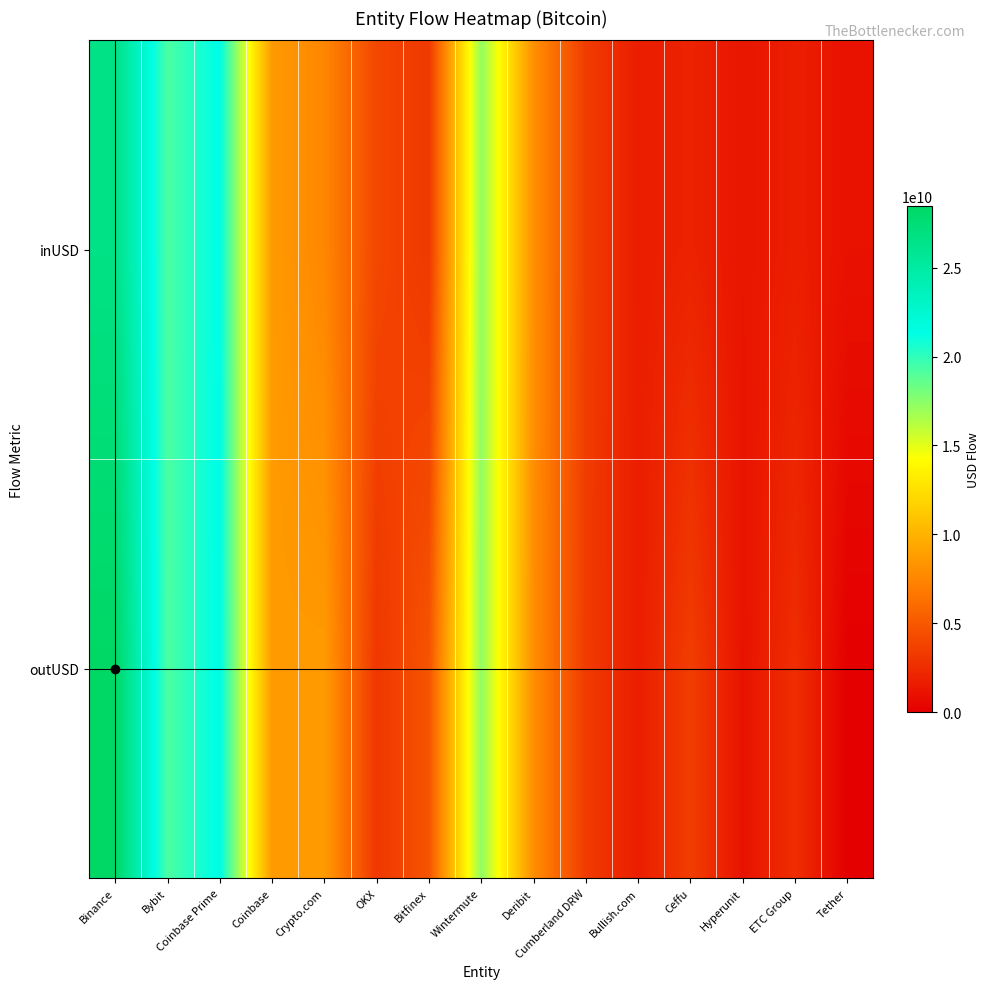

What is the spread (max minus min) of values at Bullish.com?

3487805.3